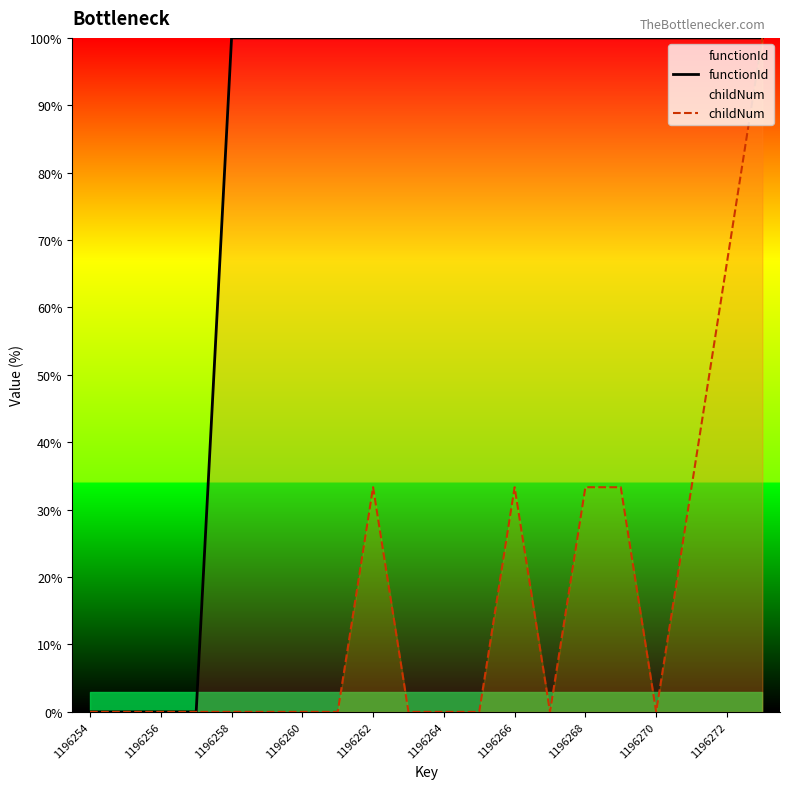

Is it true that childNum equals 0.0 at 1196260?

True